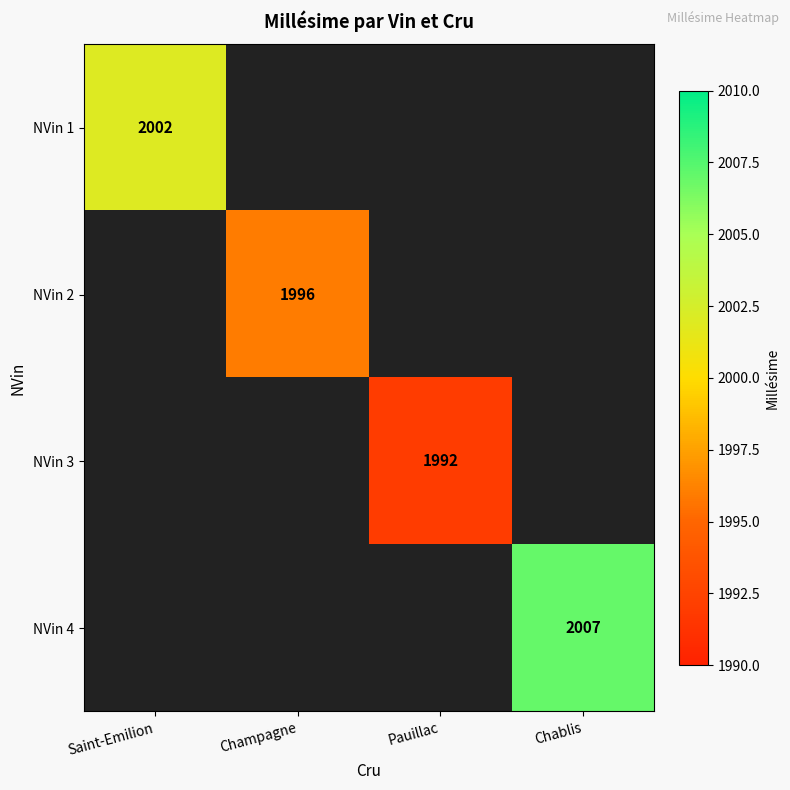

At which category does the chart reach its minimum across all series?

Pauillac